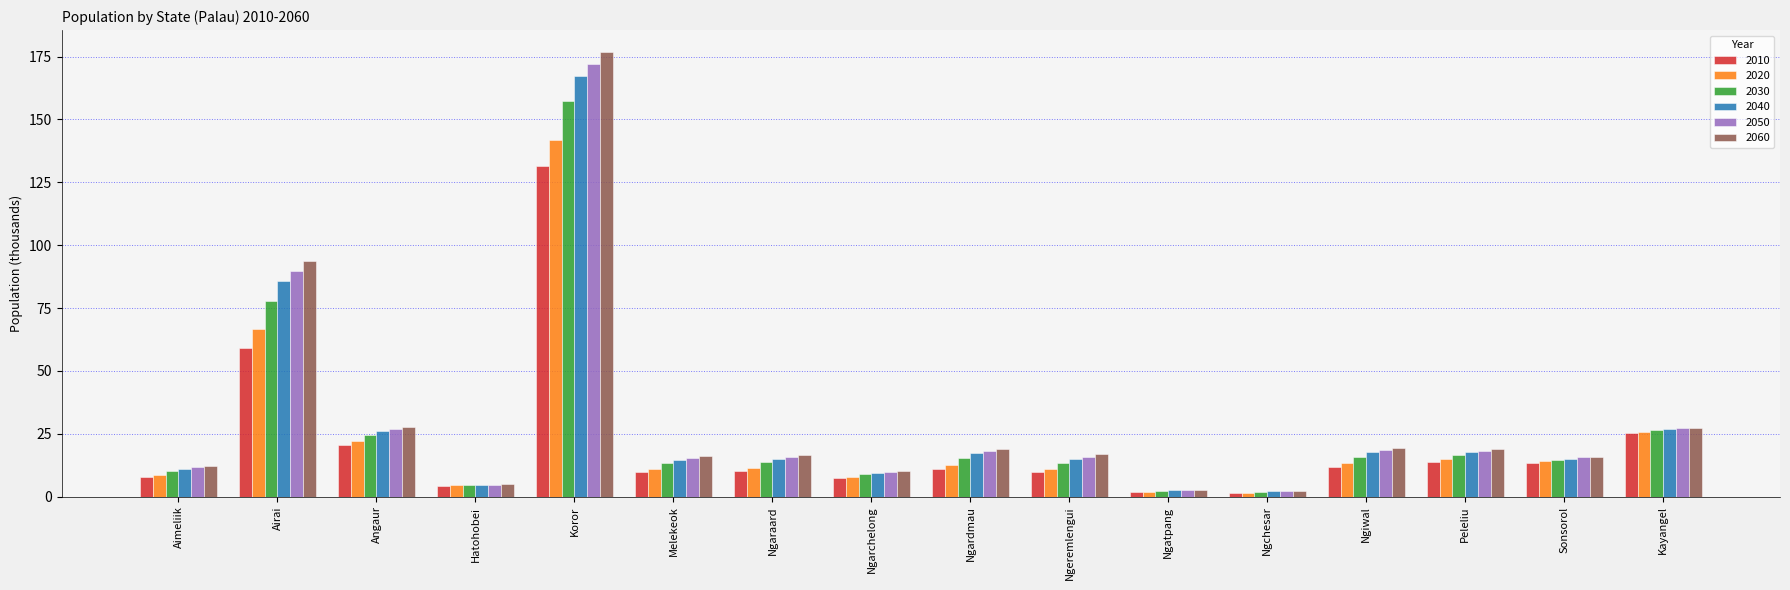

How many categories are shown in the chart?

16